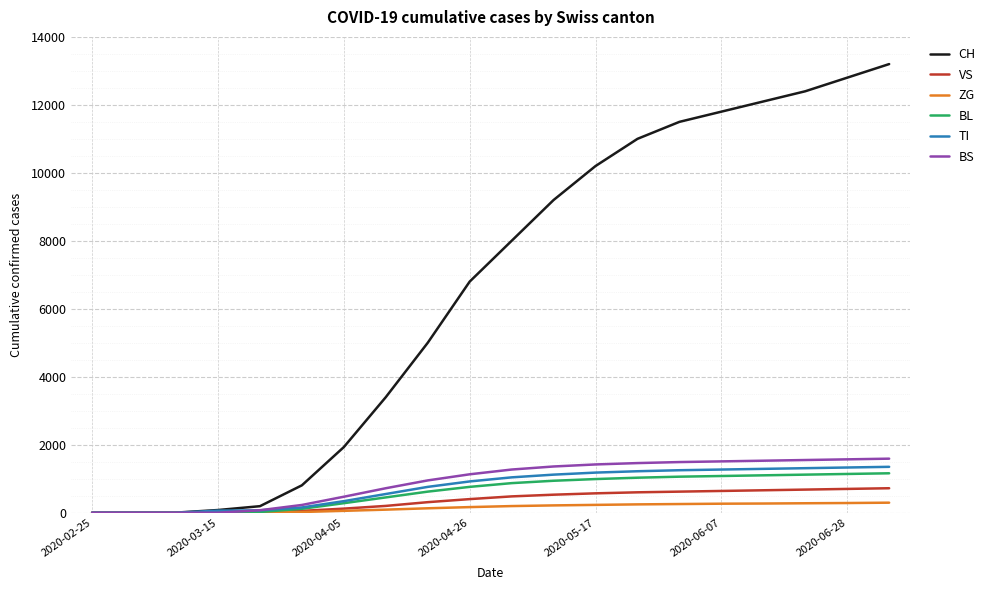

Which series has the largest total across all categories?

CH